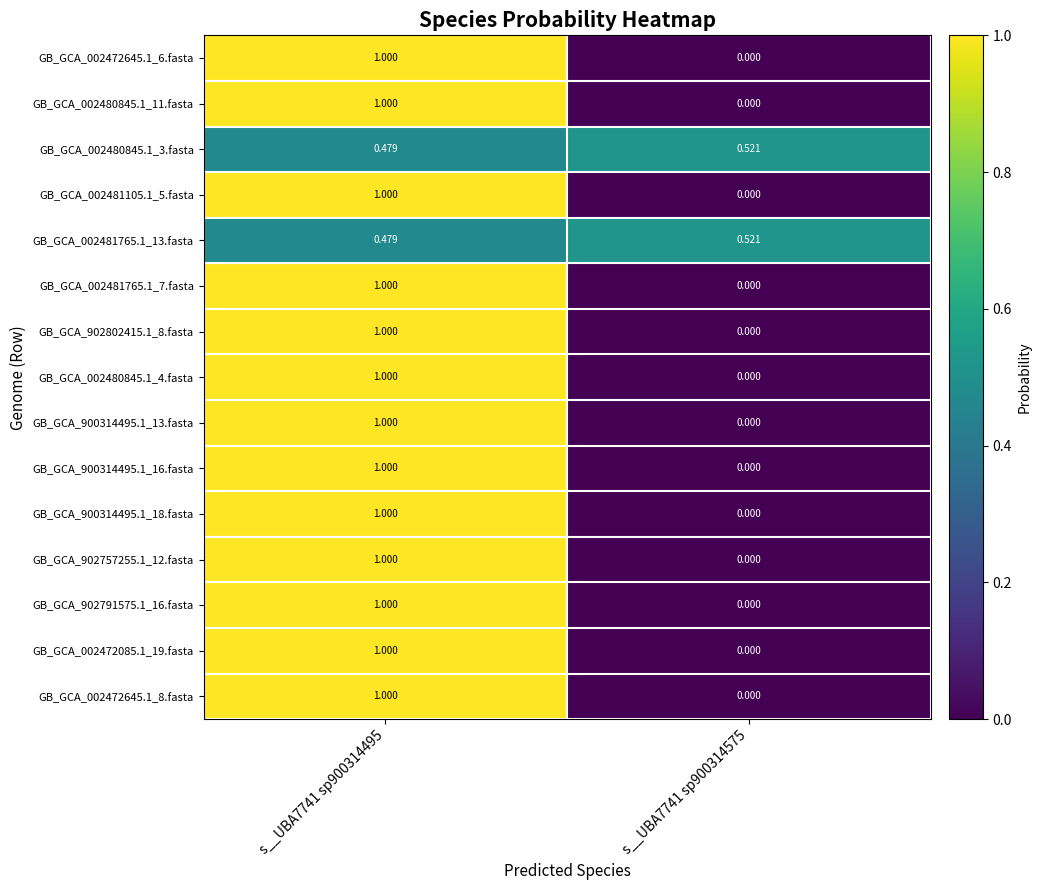

Is the value of GB_GCA_002481765.1_13.fasta at s__UBA7741 sp900314575 greater than the value of GB_GCA_900314495.1_16.fasta at s__UBA7741 sp900314495?

No